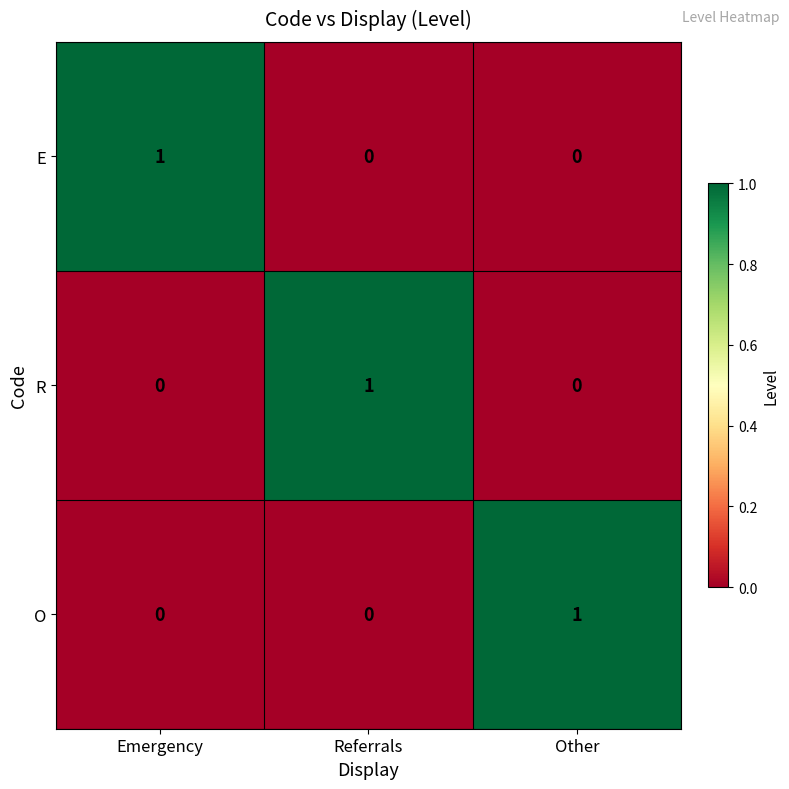

How many R values are between 0 and 1?

3